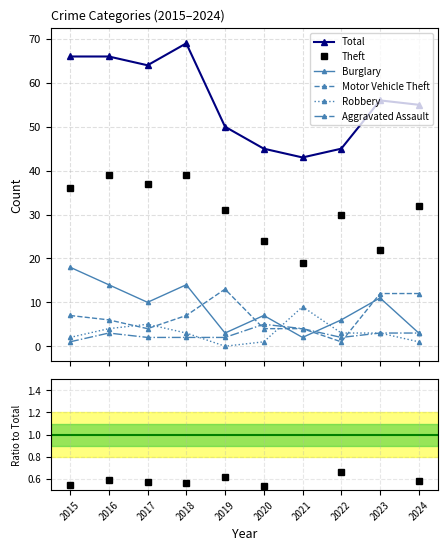

What is the lowest value of the Total series?

43